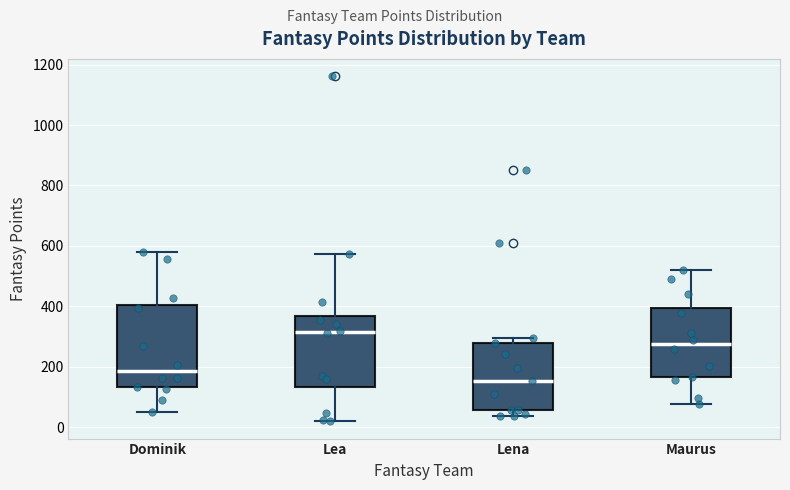

Which box is the tallest, from its lower edge to its upper edge?

Dominik